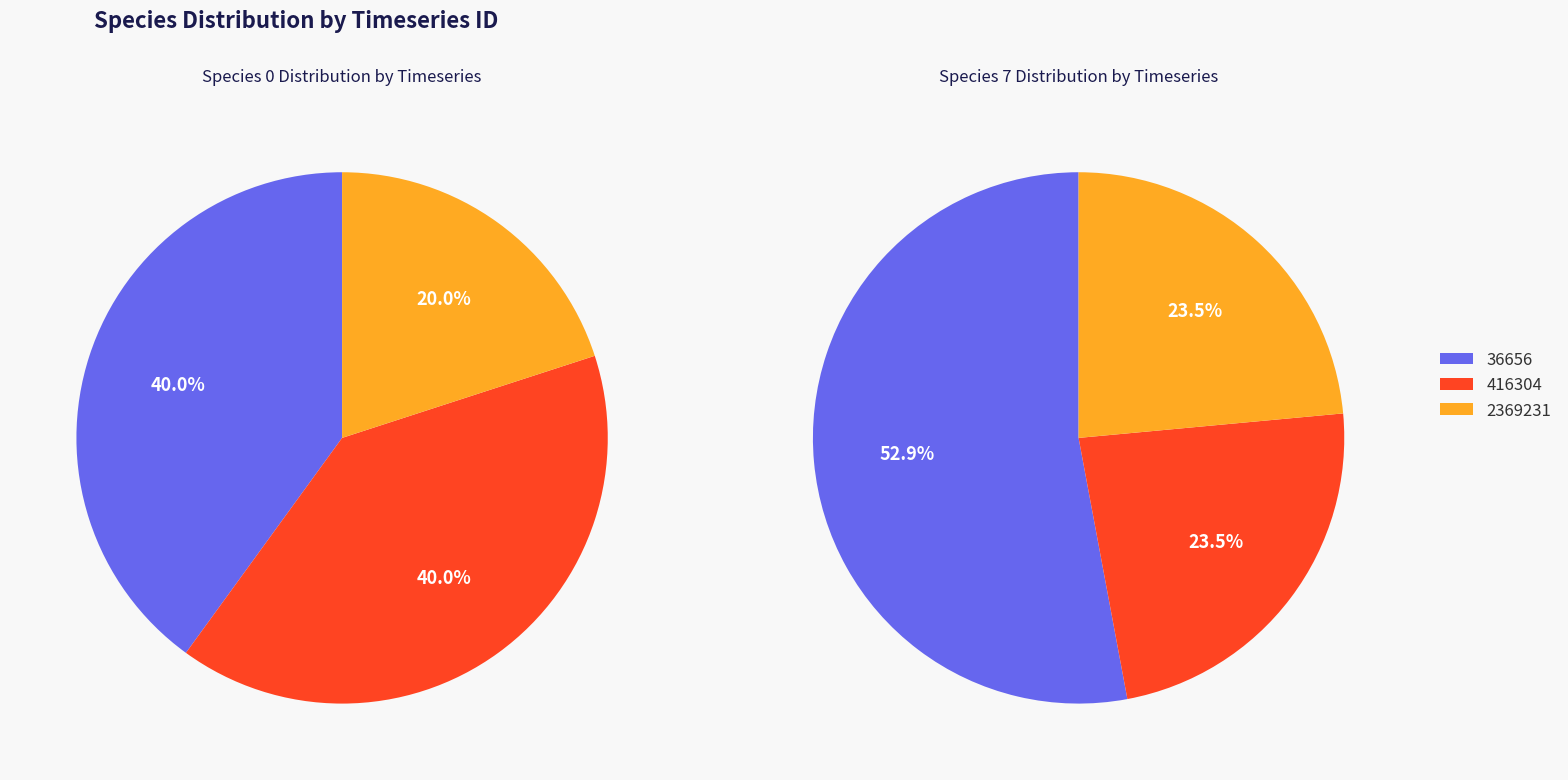

Which series has the largest range (max minus min)?

species_7